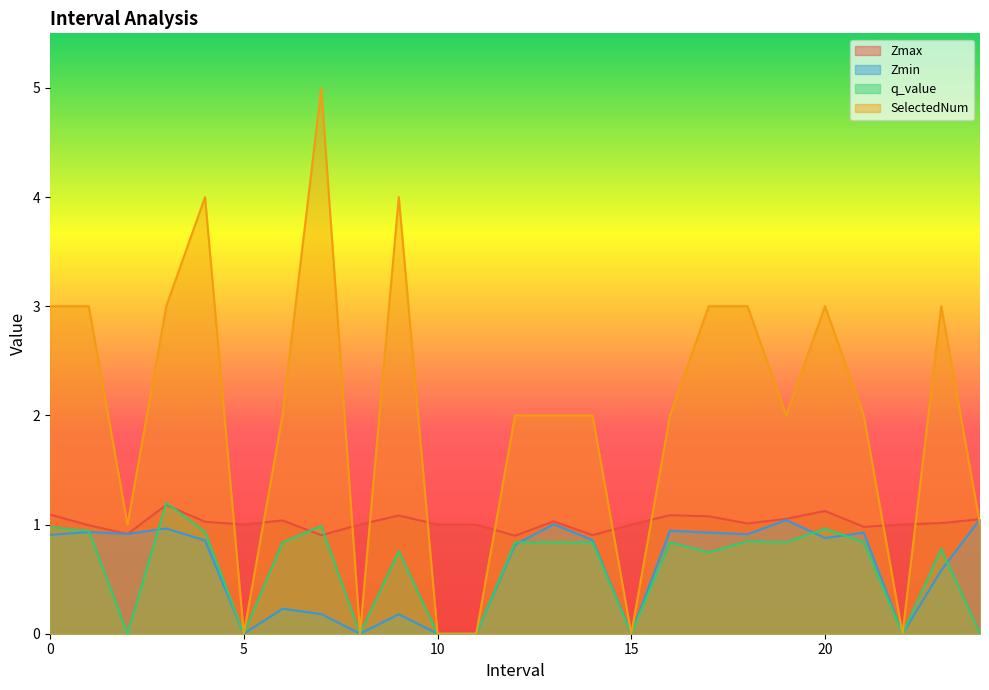

What is the difference between the highest and lowest values at 10?

1.0